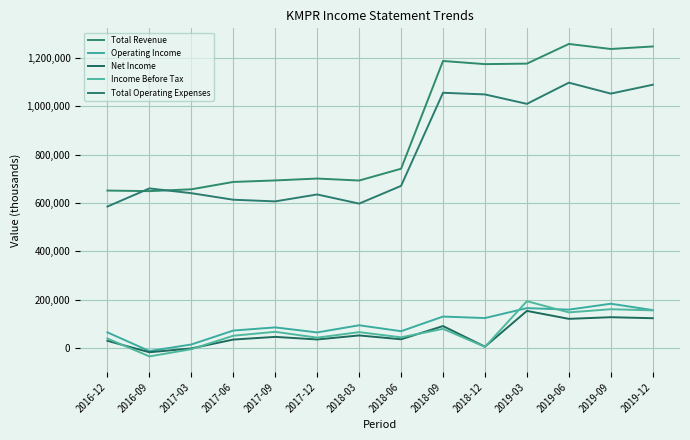

At how many categories does at least one series exceed 941339?

6